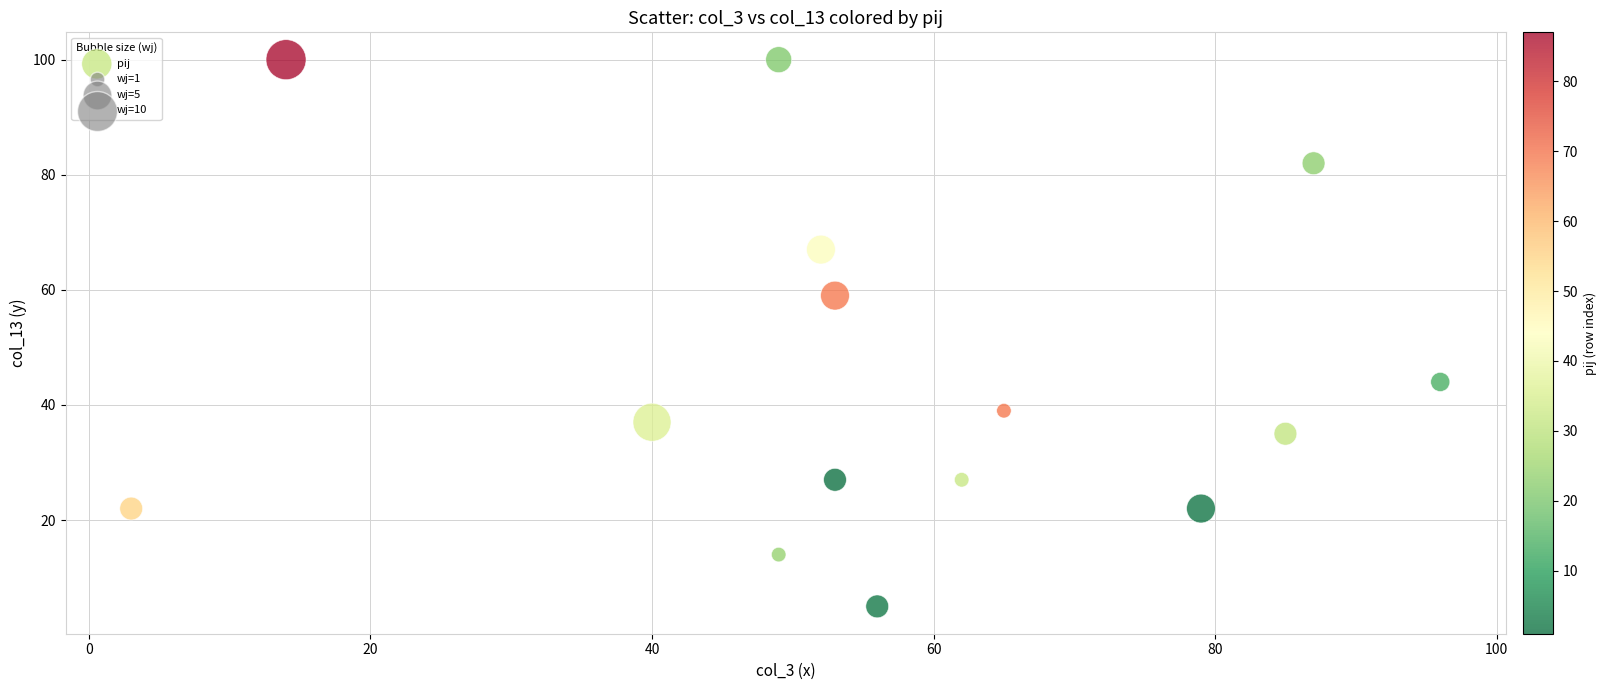

What is the range of Y values (max minus min)?

95